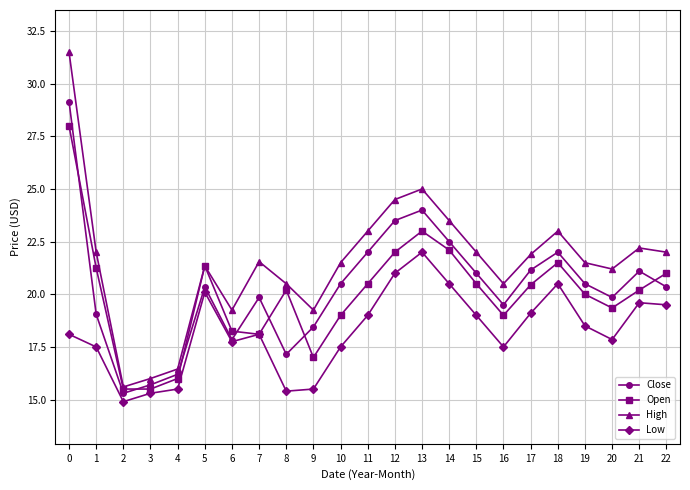

How many interior local valleys does the Low series have?

5